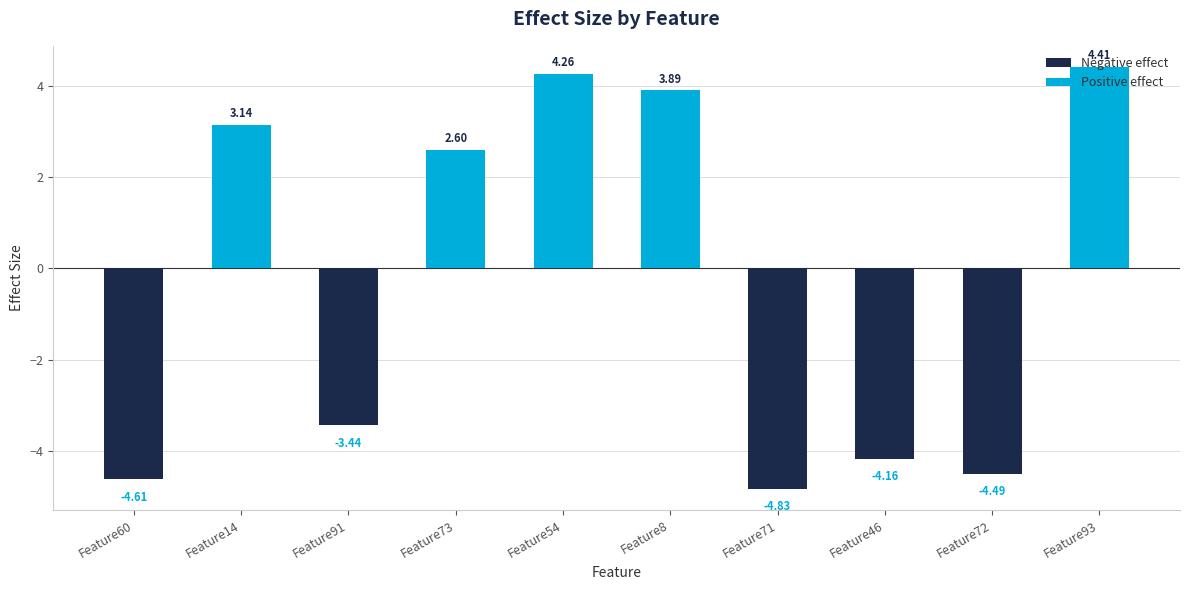

Between Feature54 and Feature8, which is larger?

Feature54